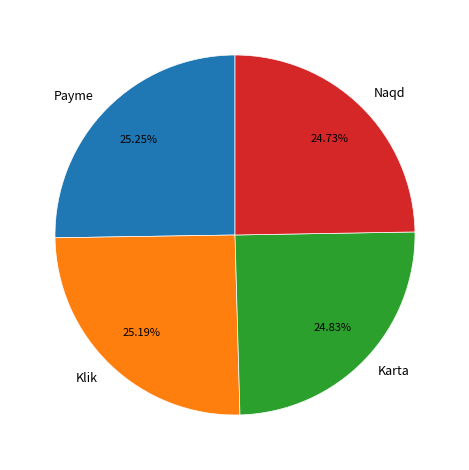

What percentage is the Naqd slice, to the nearest percent?

25%